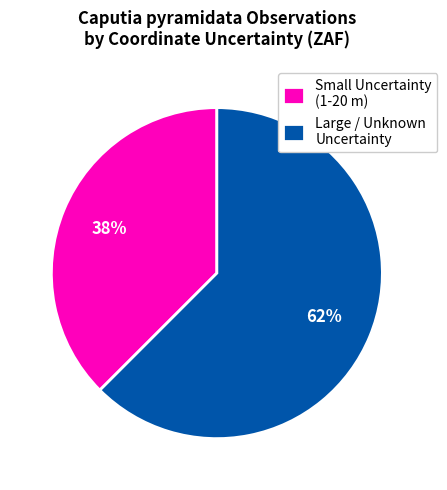

How many segments does this pie chart have?

2